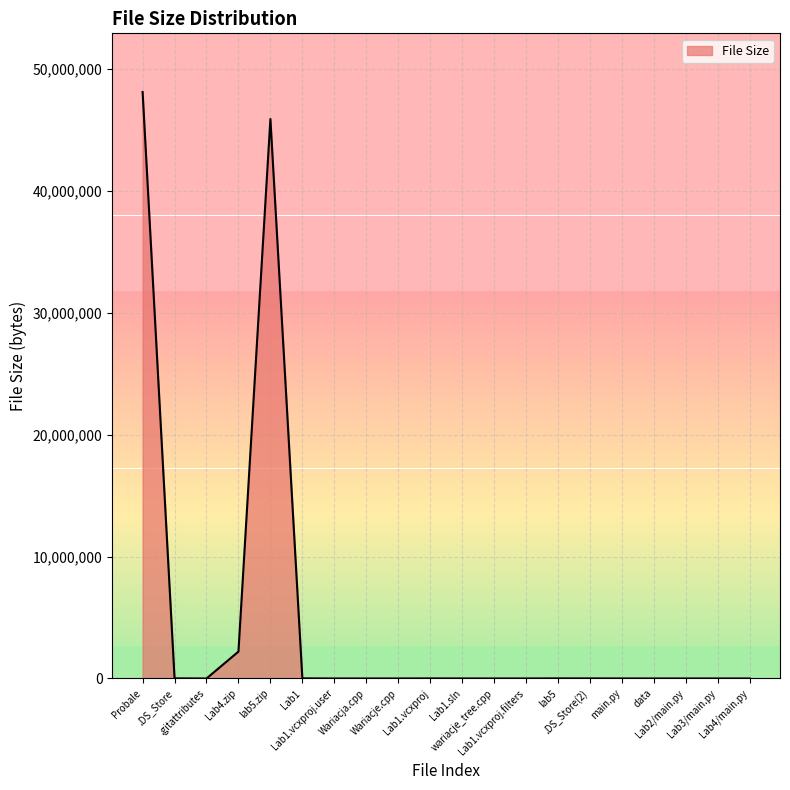

What is the sum of the values at main.py and Wariacja.cpp?

884